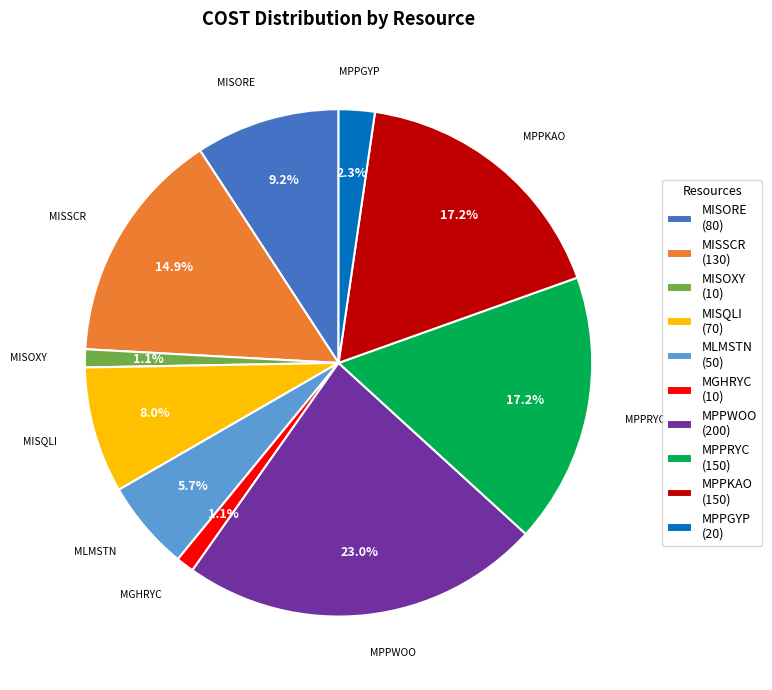

Does any single category account for the majority?

No